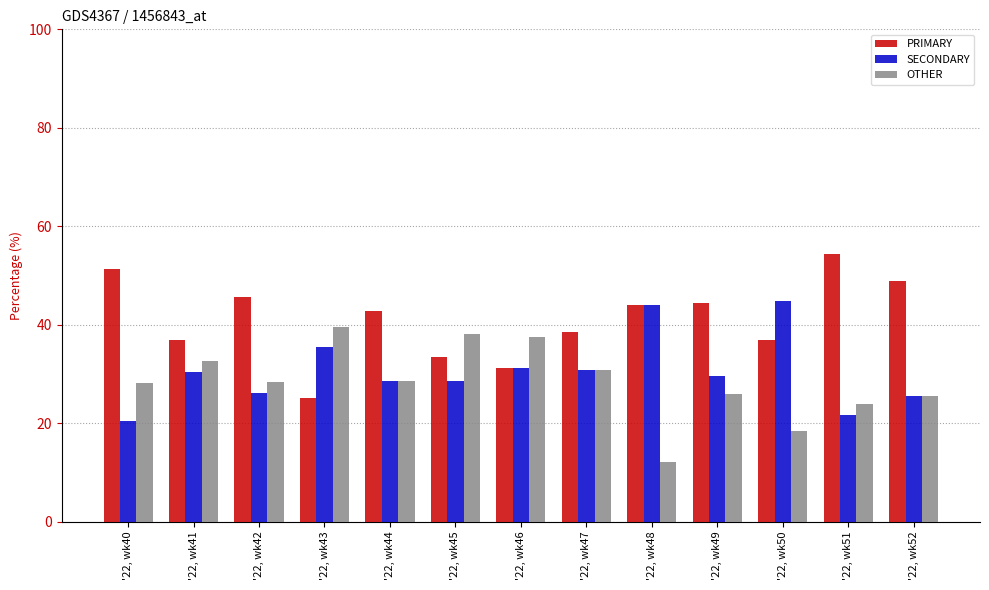

Which series has the largest total across all categories?

PRIMARY